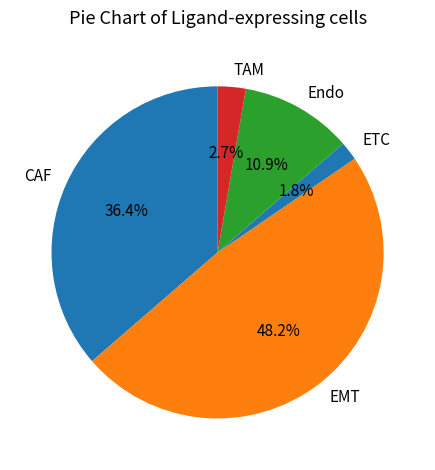

Is there any slice that represents more than half of the pie?

No